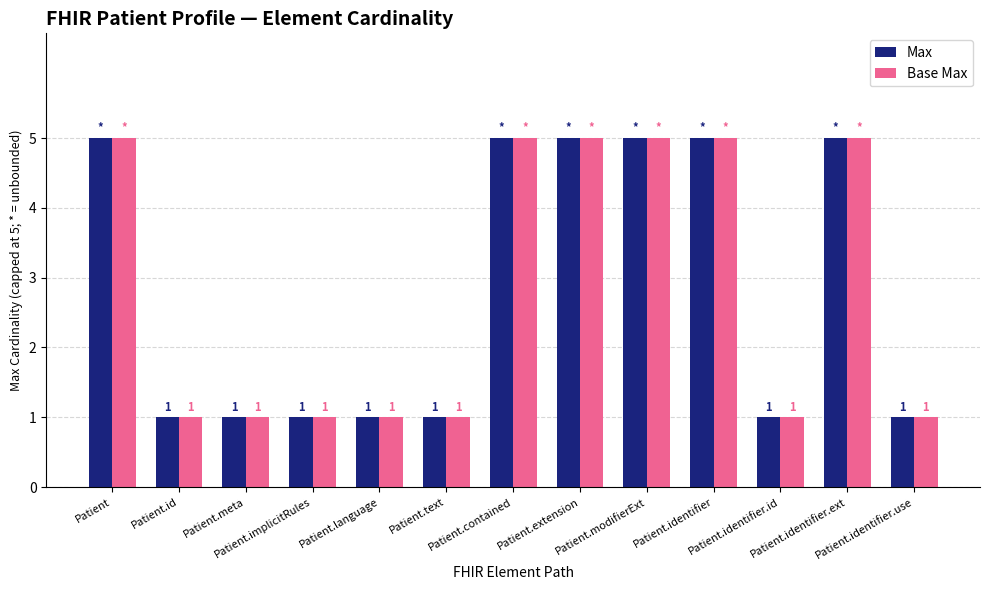

The value of Base Max at Patient.extension is 7. True or false?

False